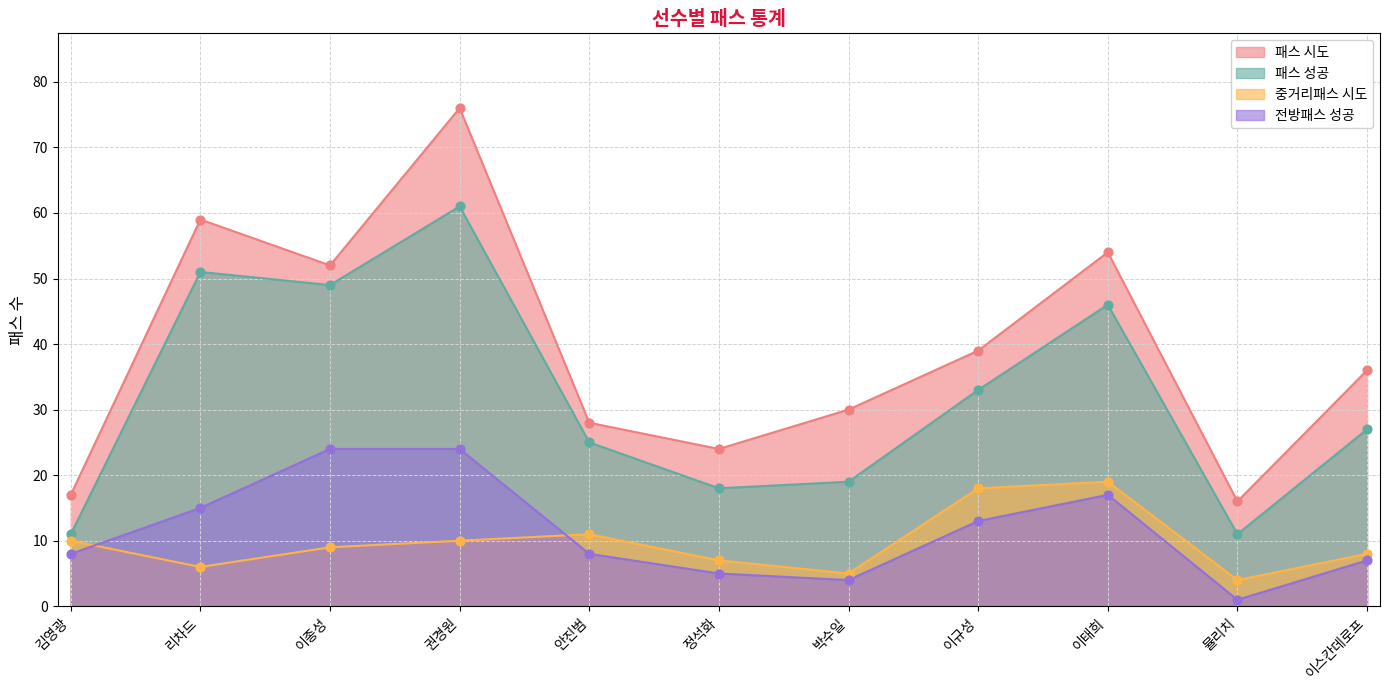

Which series contains the highest Y value?

패스 시도